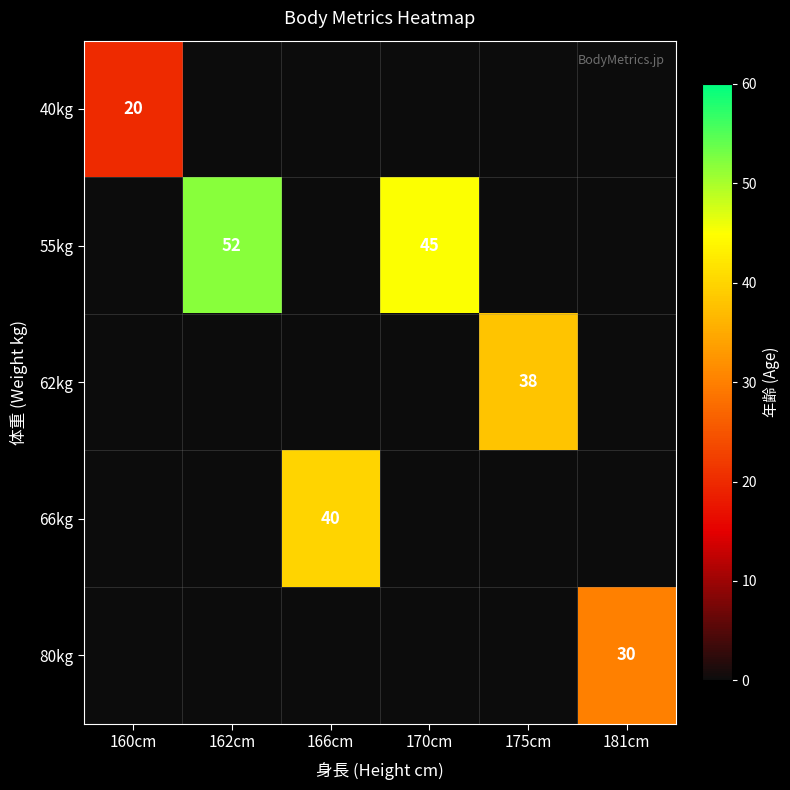

The value of 55kg at 170cm is 45. True or false?

True